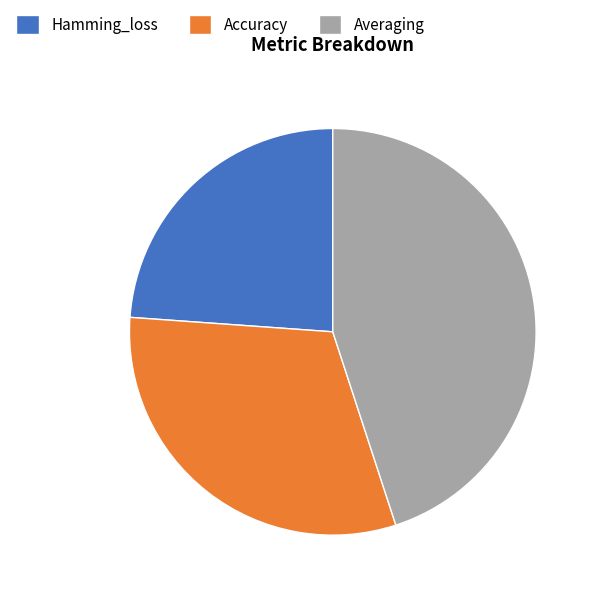

Is it true that Hamming_loss is 24% of the pie?

True